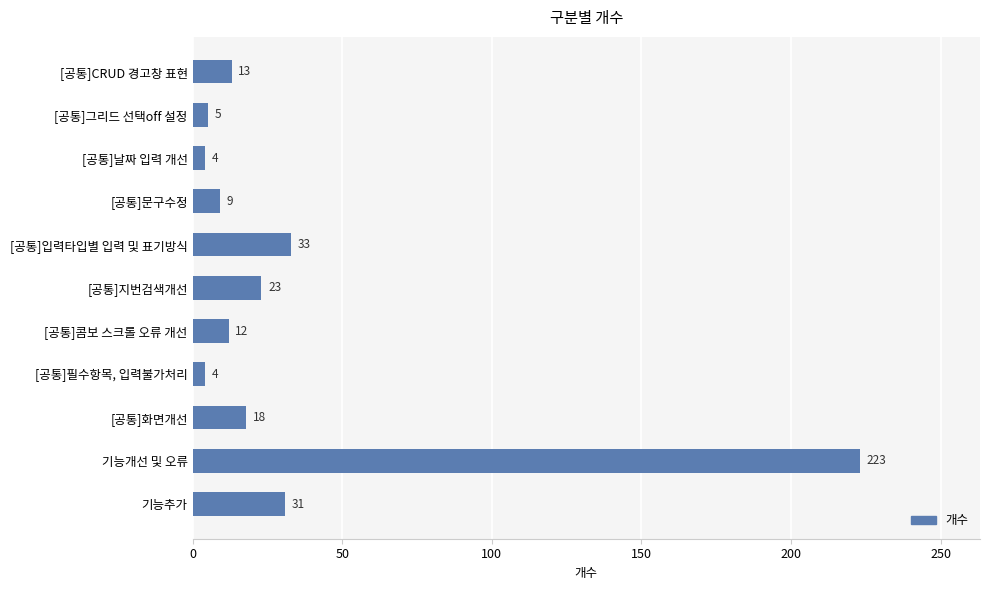

What is the maximum value shown in the chart?

223